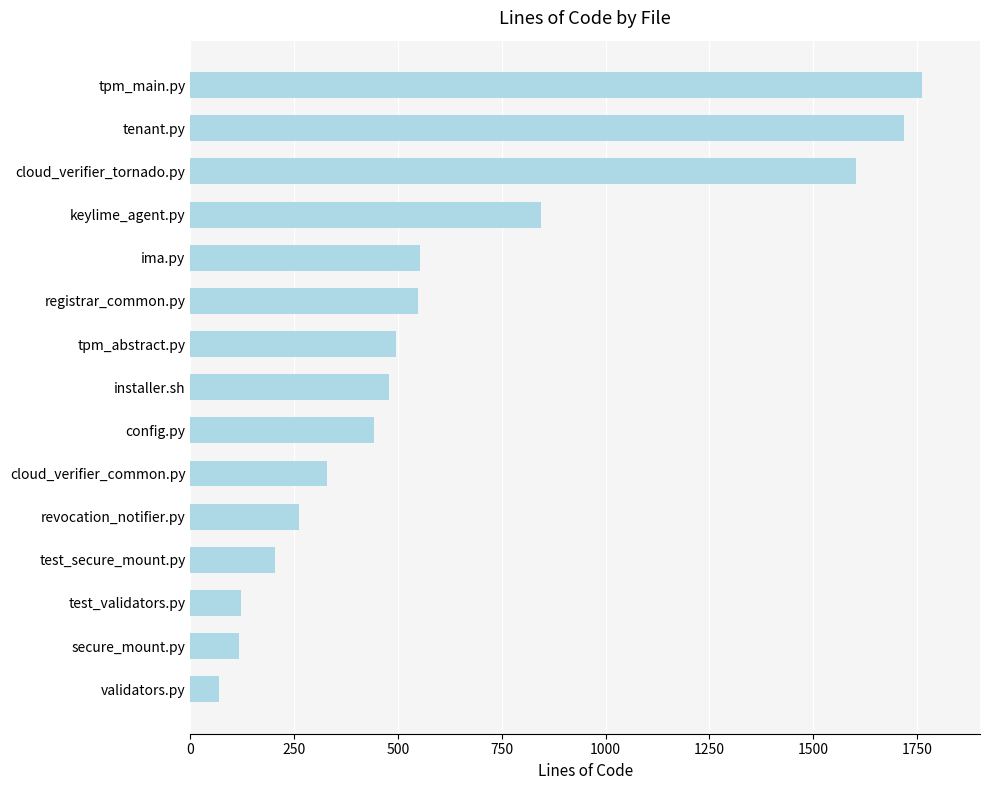

The chart shows a value of 122 at test_validators.py. True or false?

True